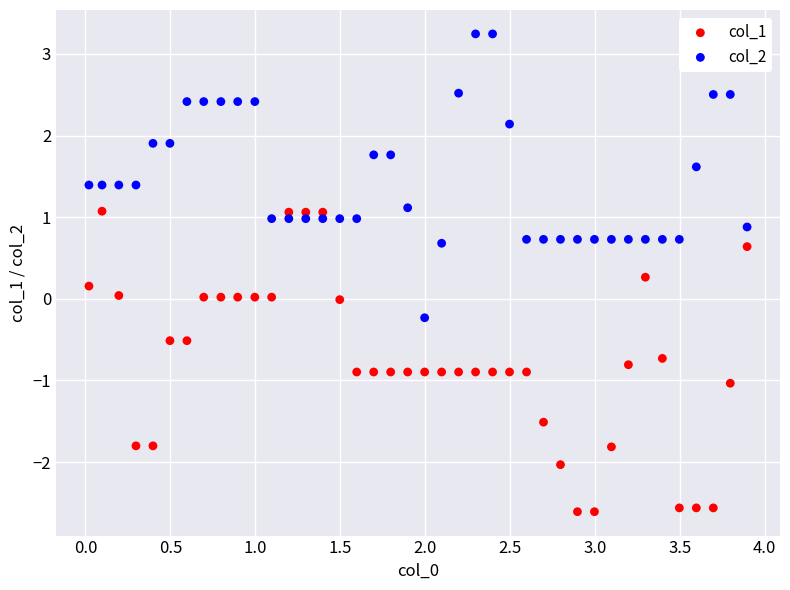

Across all data points, what is the range of Y values (max minus min)?

5.9